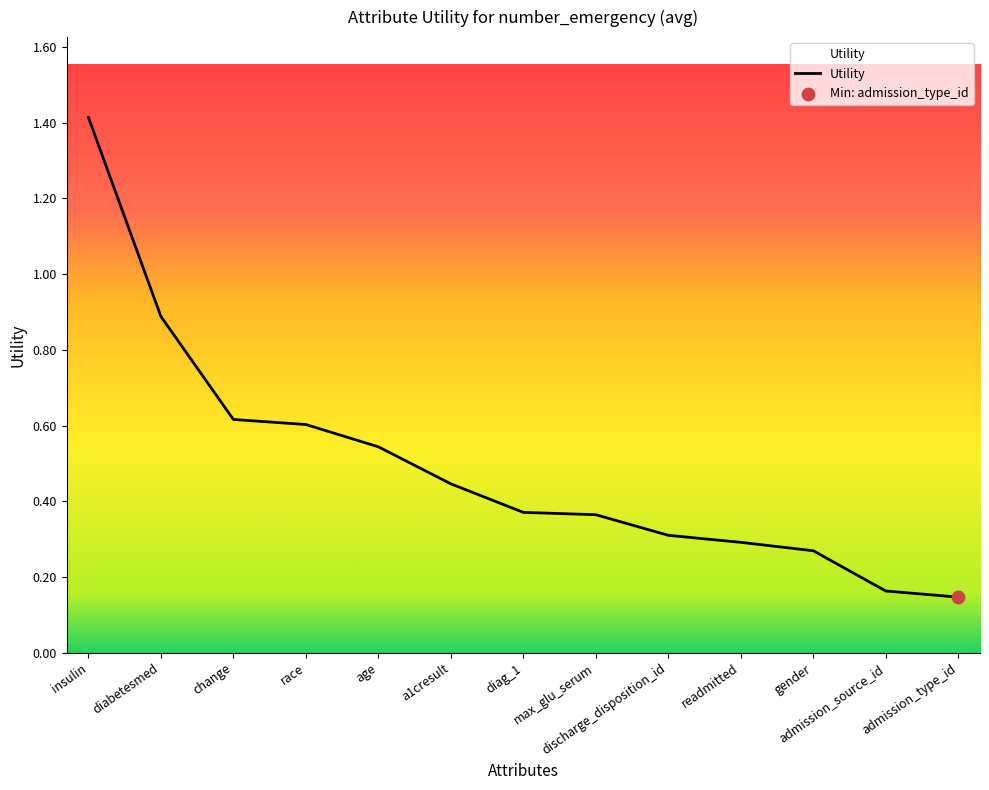

What is the change in value from insulin to race?

-0.8